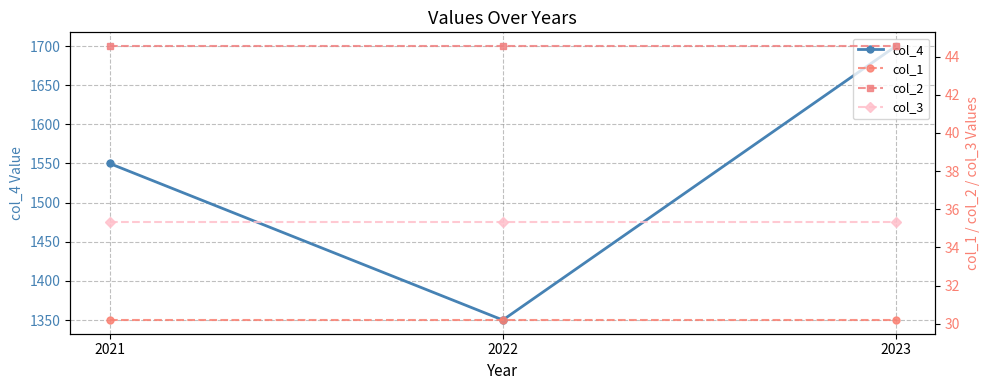

Count the number of data series in this chart.

4